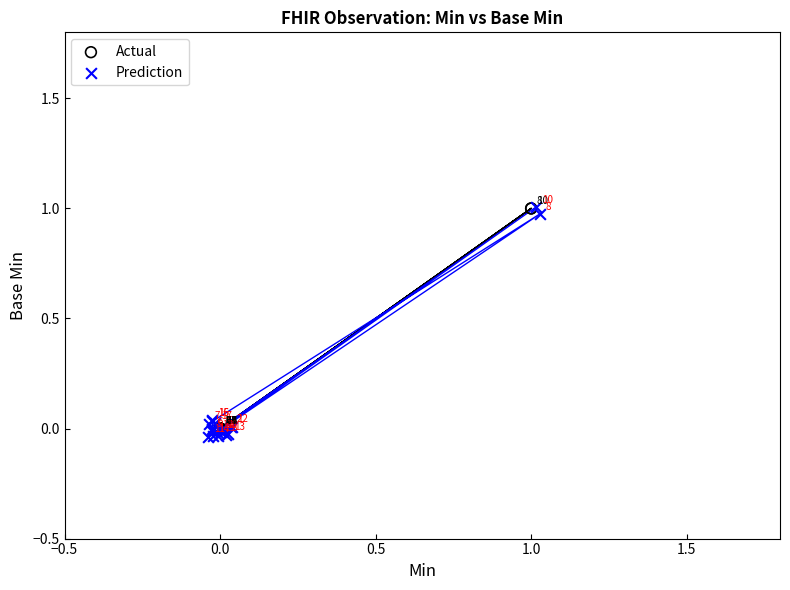

Which series reaches the minimum Y coordinate?

Prediction